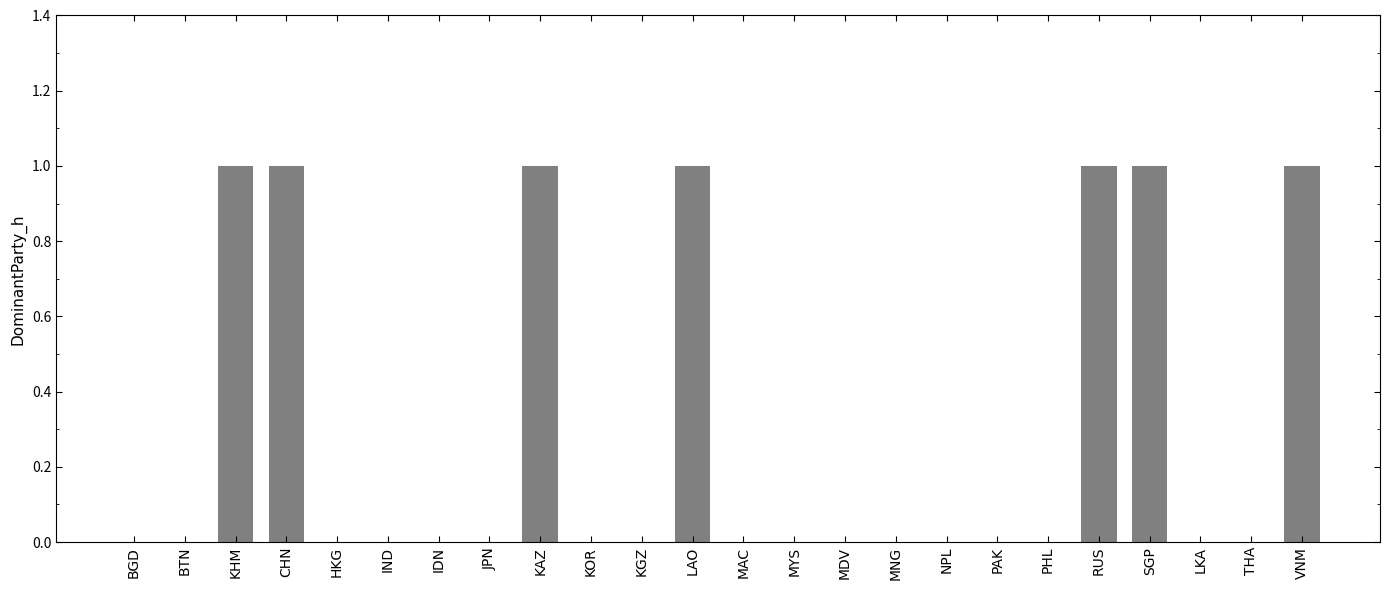

Reading right to left, what are all the values shown in this chart?

1	0	0	1	1	0	0	0	0	0	0	0	1	0	0	1	0	0	0	0	1	1	0	0